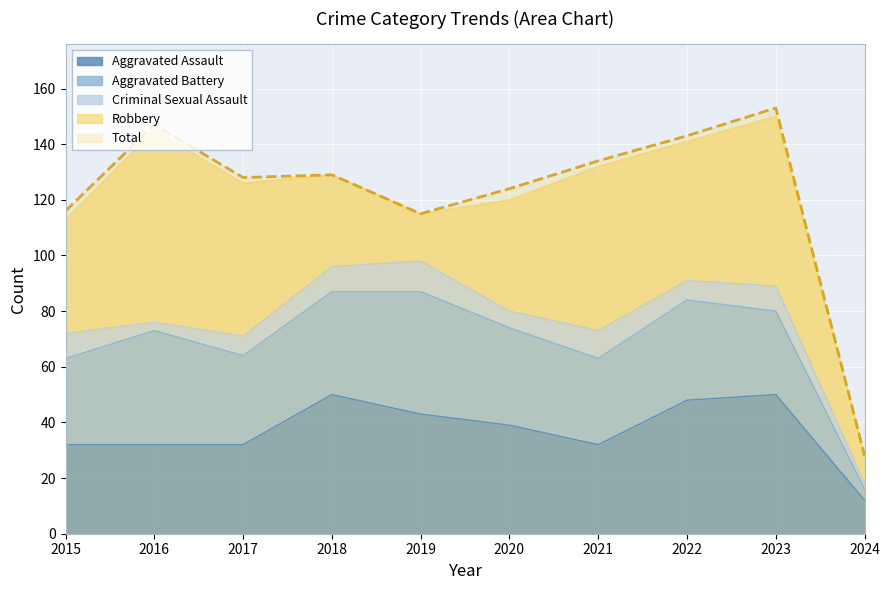

Between 2020 and 2017, which is larger?

2020